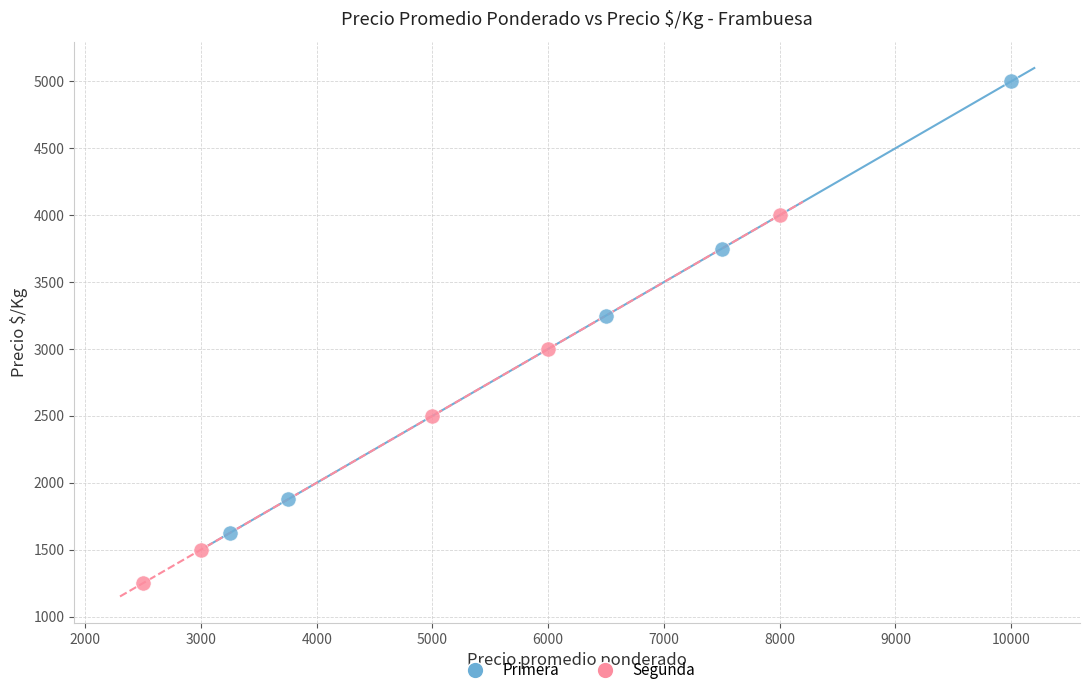

Which series reaches the maximum Y coordinate?

Primera